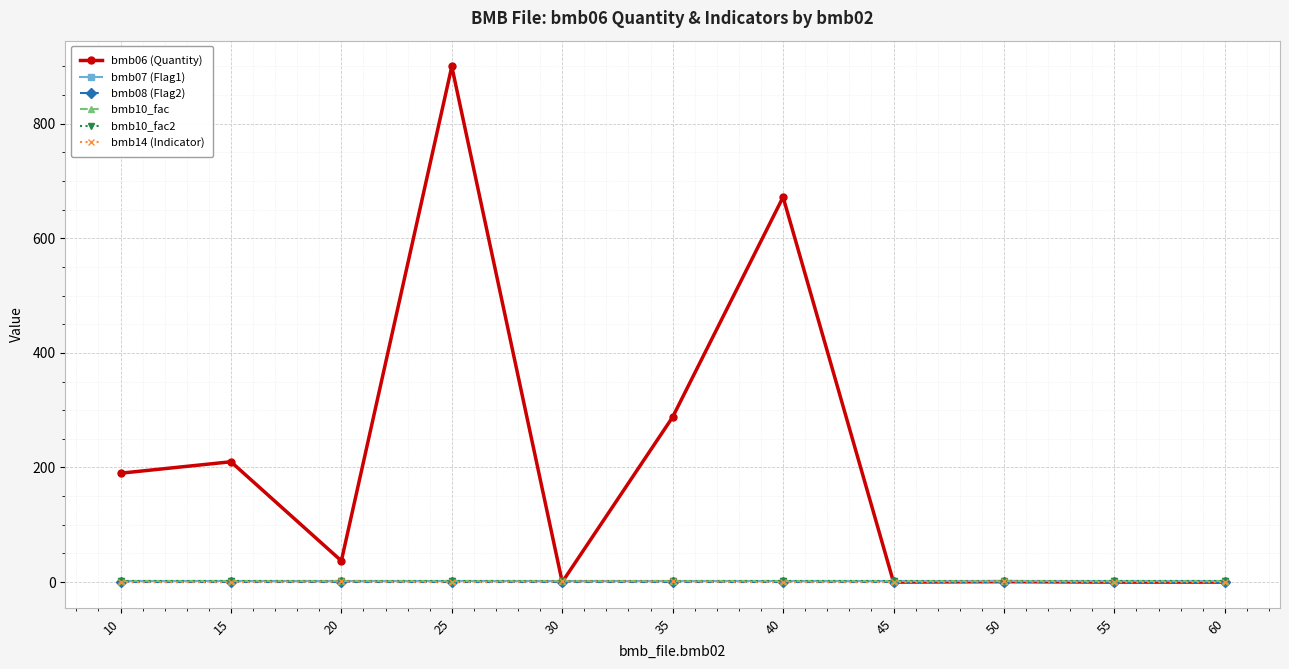

True or false: bmb10_fac2 and bmb10_fac cross at least once.

False